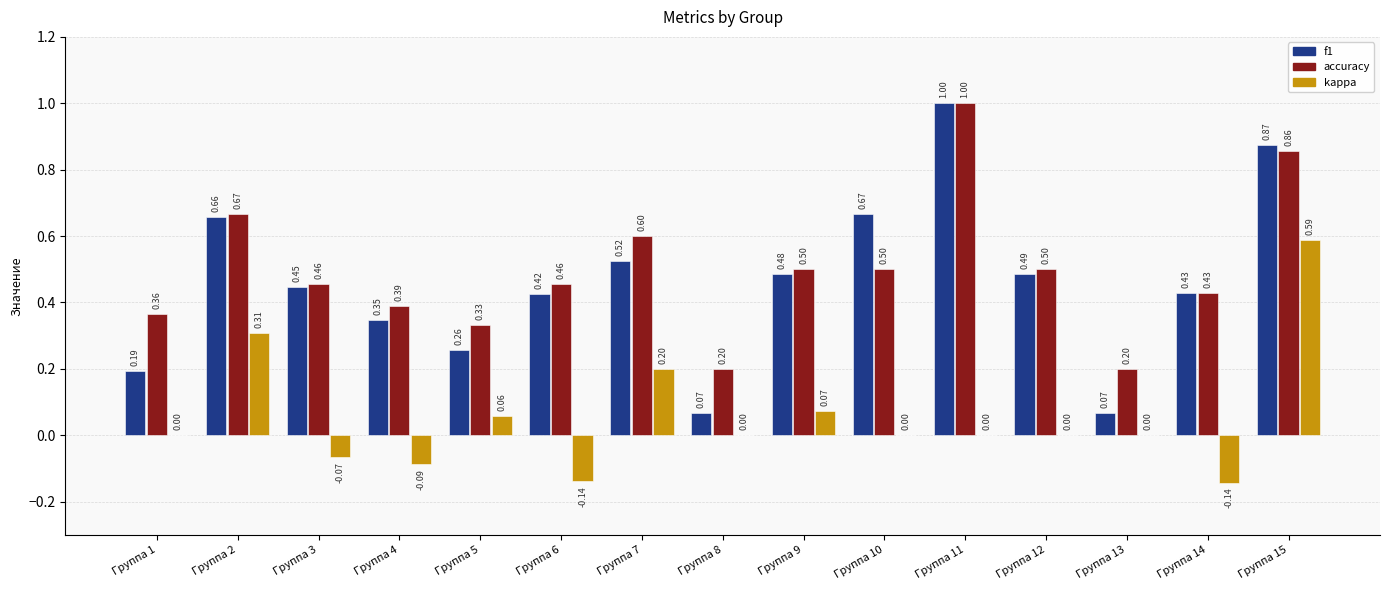

How many groups of bars are there?

15